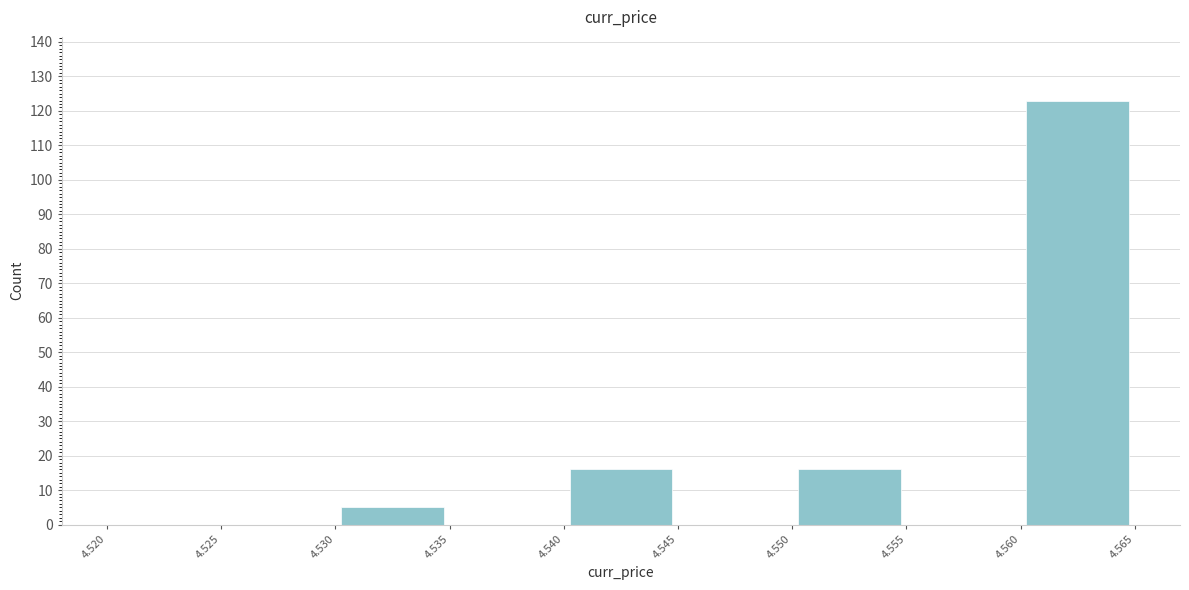

How tall is the bar that spans 4.540 to 4.545 on the x-axis? The values are not printed on the chart, so give them approximately, as read against the axis.

16